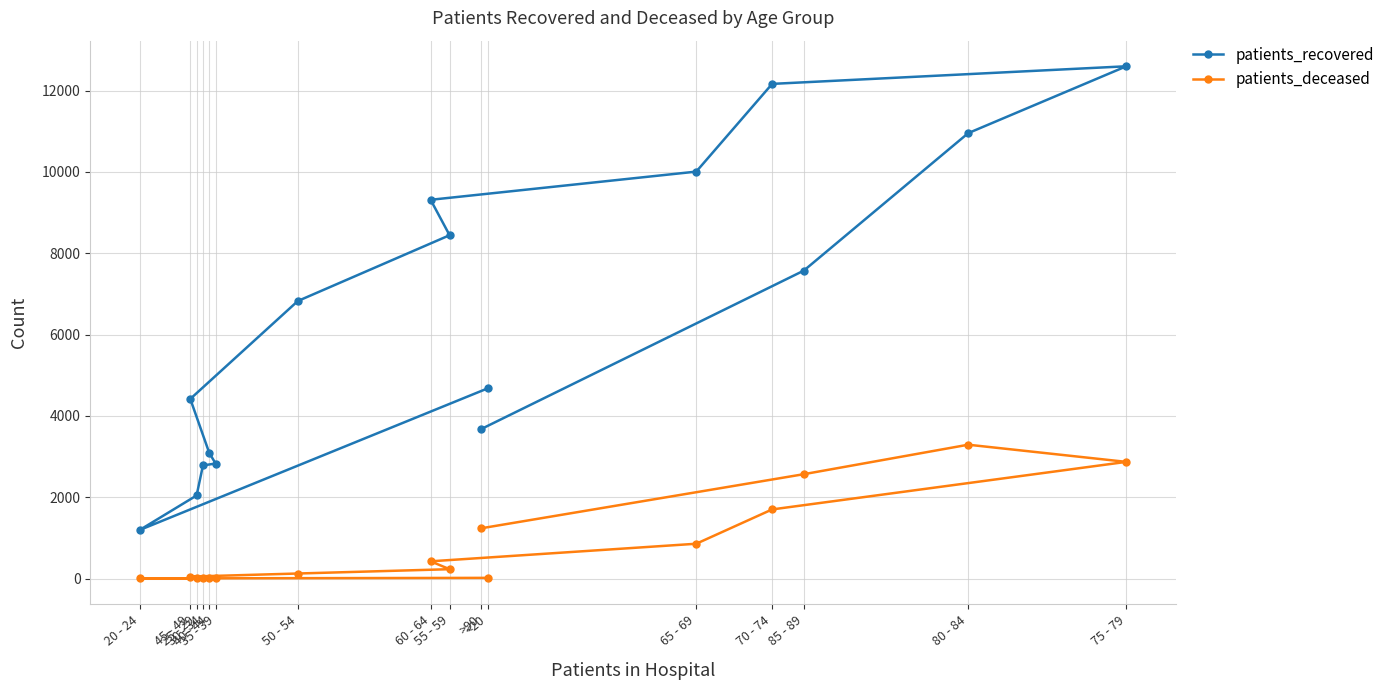

How many interior local valleys does the patients_deceased series have?

1